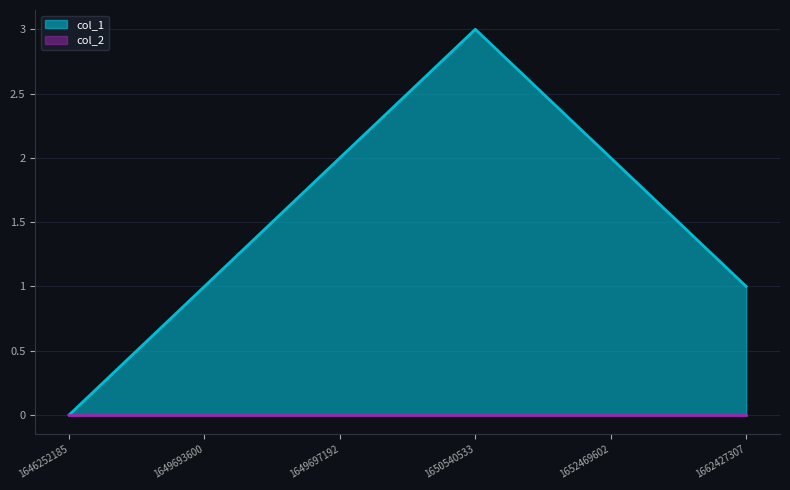

At which category does the chart reach its peak across all series?

1650540533